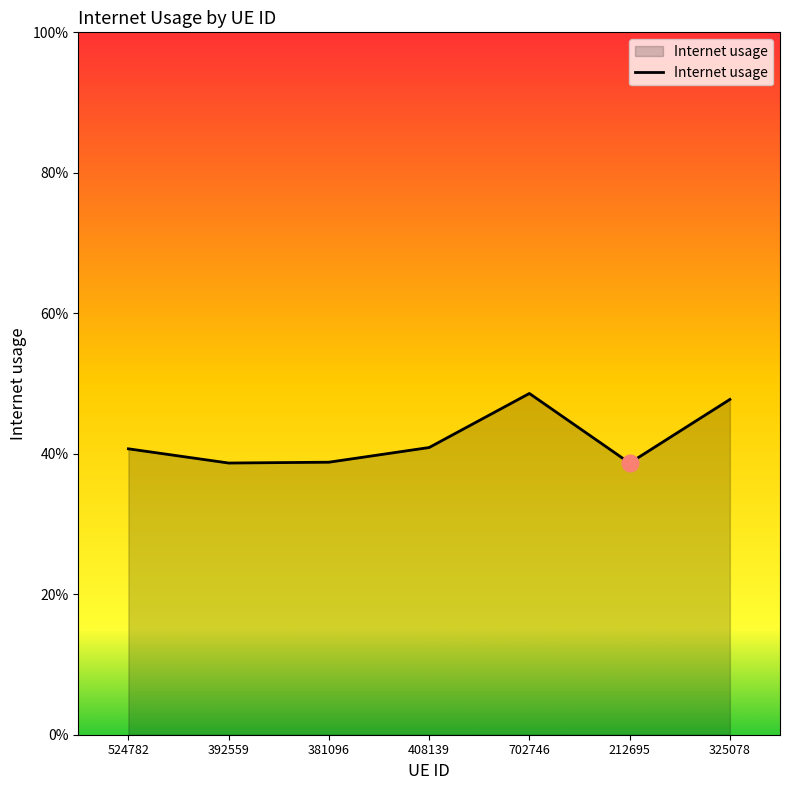

Count the values in the range 0 to 1.

7